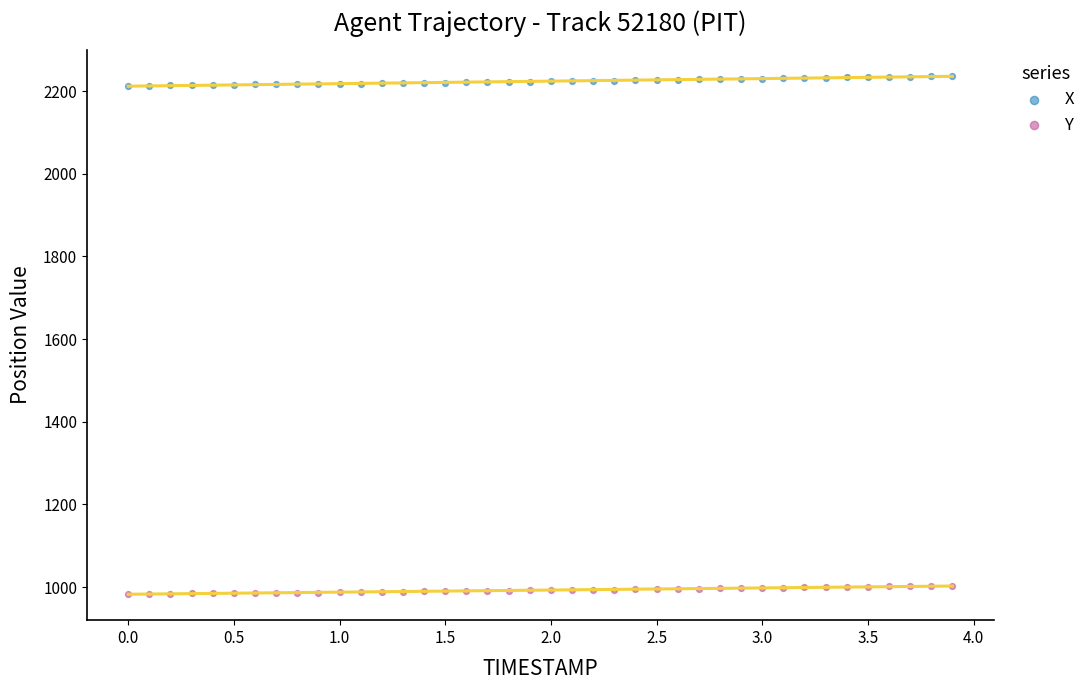

Across all data points, what is the range of Y values (max minus min)?

1253.2